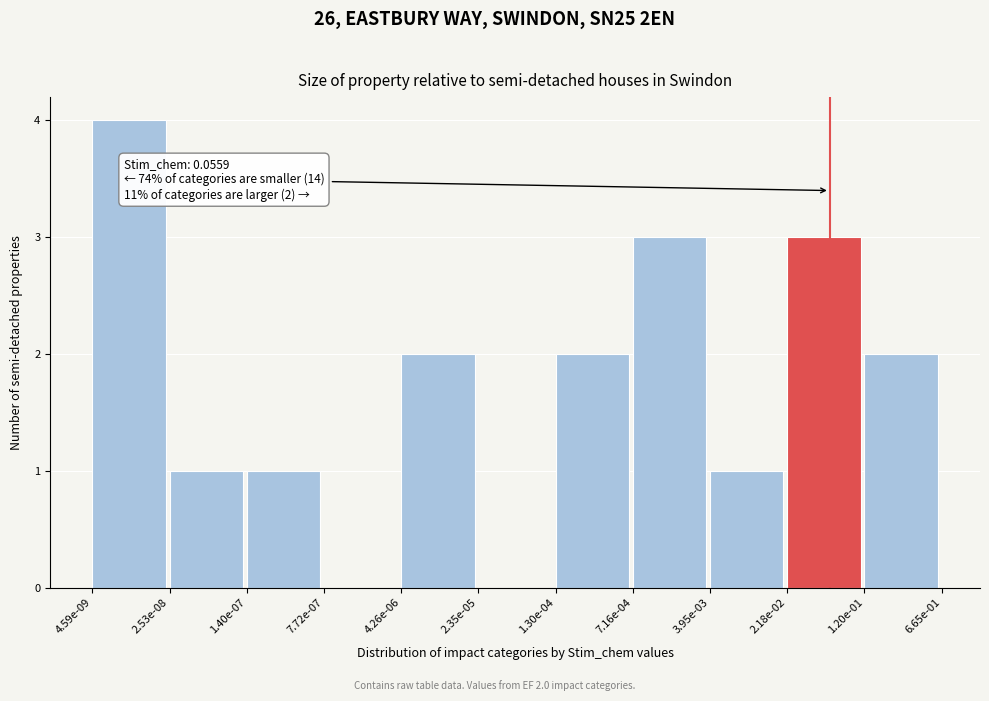

Reading left to right, extract all data points from this chart.

4.59e-09=4	2.53e-08=1	1.40e-07=1	7.72e-07=0	4.26e-06=2	2.35e-05=0	1.30e-04=2	7.16e-04=3	3.95e-03=1	2.18e-02=3	1.20e-01=2